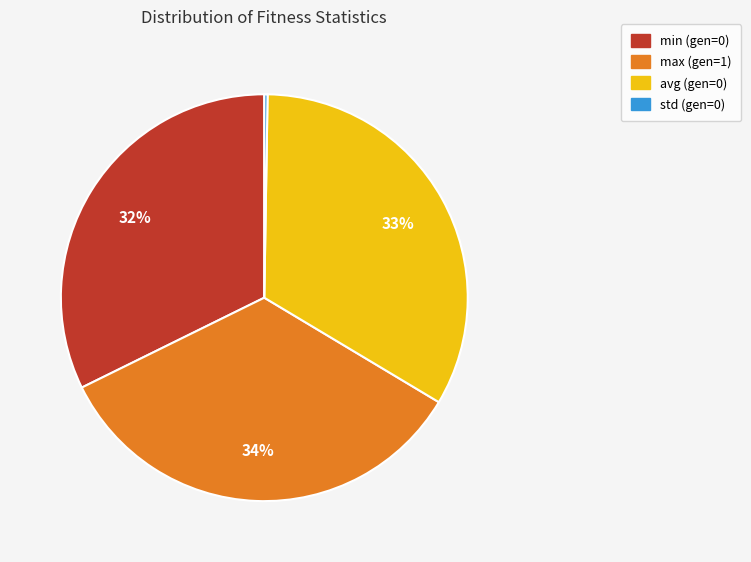

What is the largest slice in the pie chart?

max (gen=1)